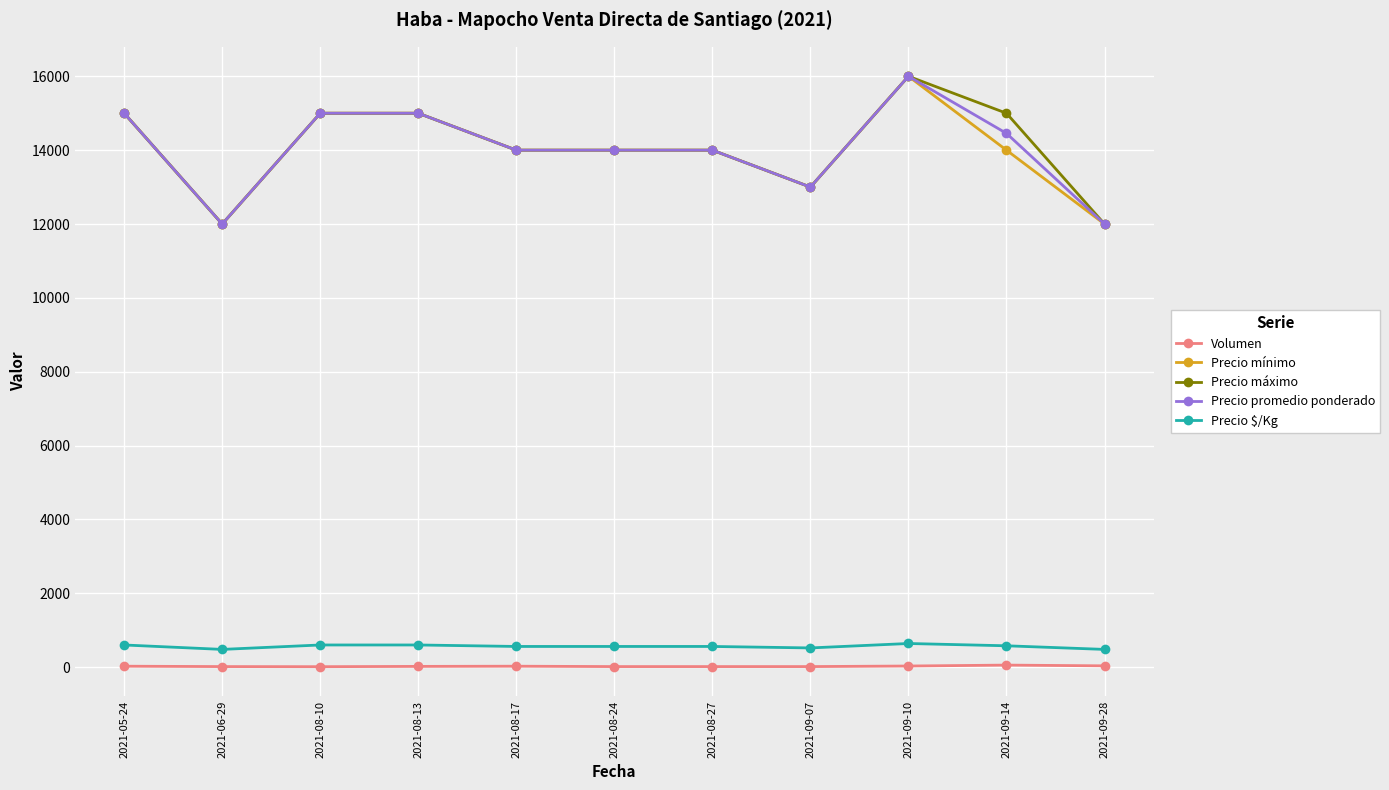

True or false: Precio $/Kg and Volumen cross at least once.

False